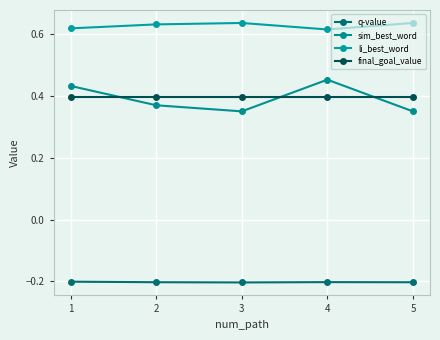

How many data points does each series have?

5